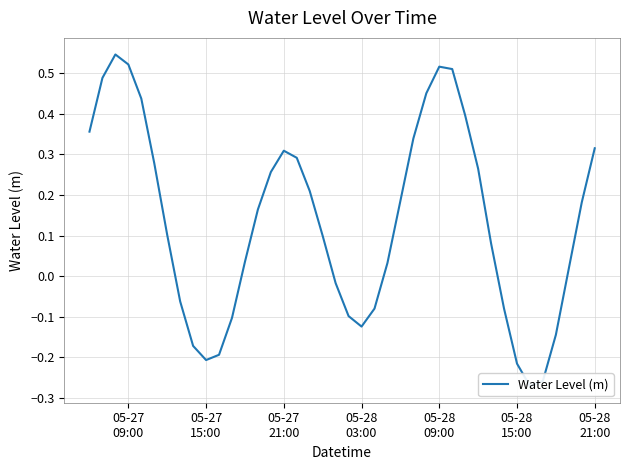

Reading left to right, extract all data points from this chart.

0.4	0.5	0.5	0.5	0.4	0.3	0.1	-0.1	-0.2	-0.2	-0.2	-0.1	0.0	0.2	0.3	0.3	0.3	0.2	0.1	-0.0	-0.1	-0.1	-0.1	0.0	0.2	0.3	0.5	0.5	0.5	0.4	0.3	0.1	-0.1	-0.2	-0.3	-0.3	-0.1	0.0	0.2	0.3